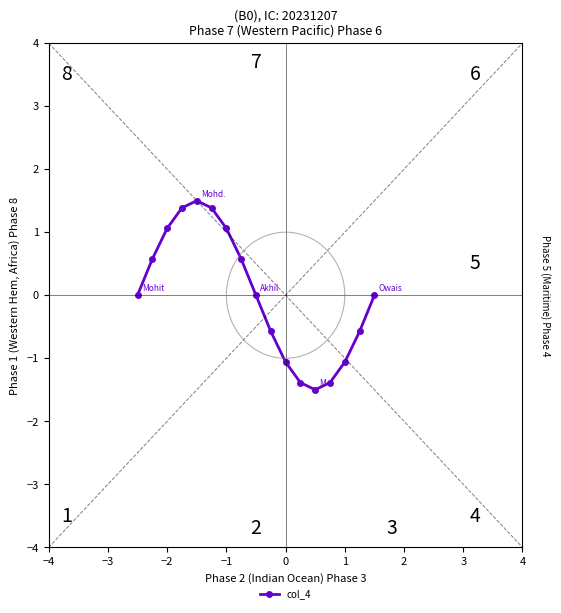

True or false: col_4 has a value of 1.1 at −2.

True